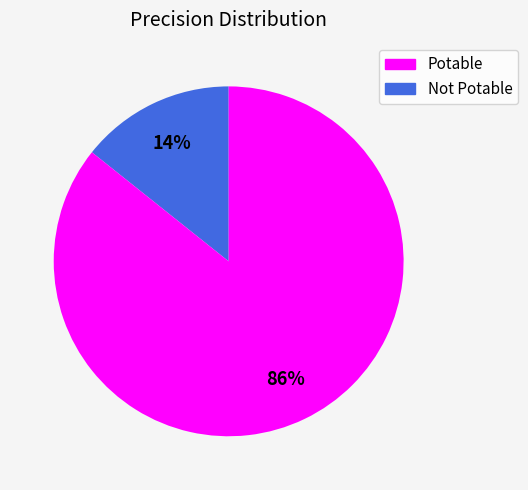

To the nearest percent, what is the average slice percentage?

50%